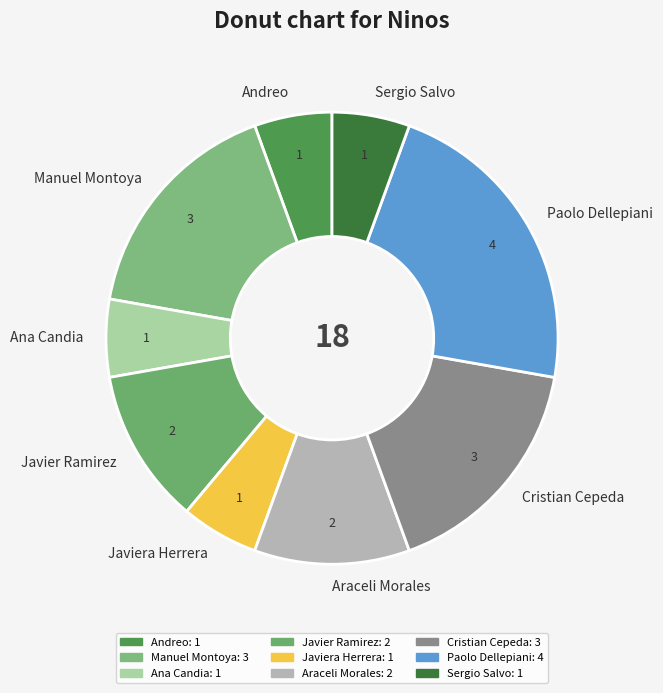

Is there a majority slice in this chart?

No